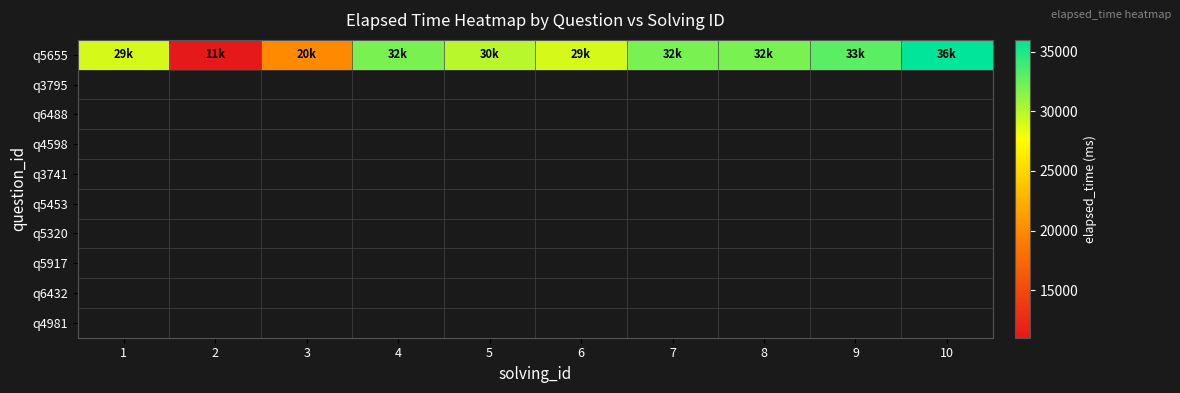

What is the smallest value displayed?

11000